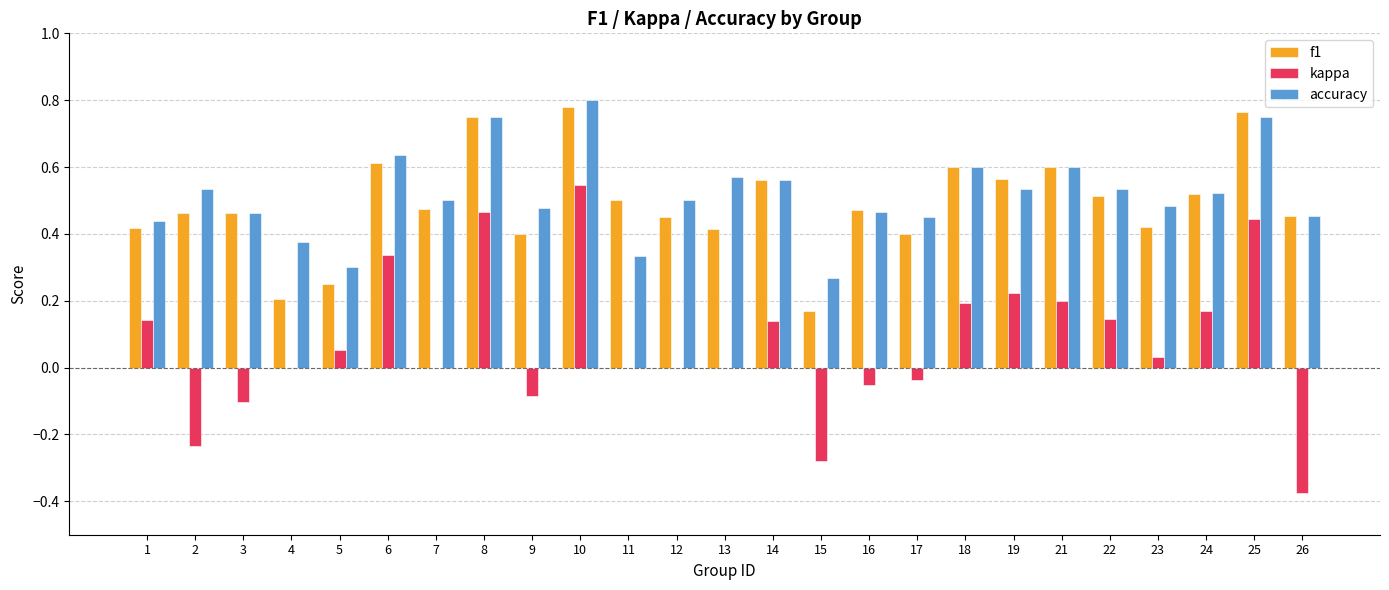

At which label does kappa reach its peak?

10